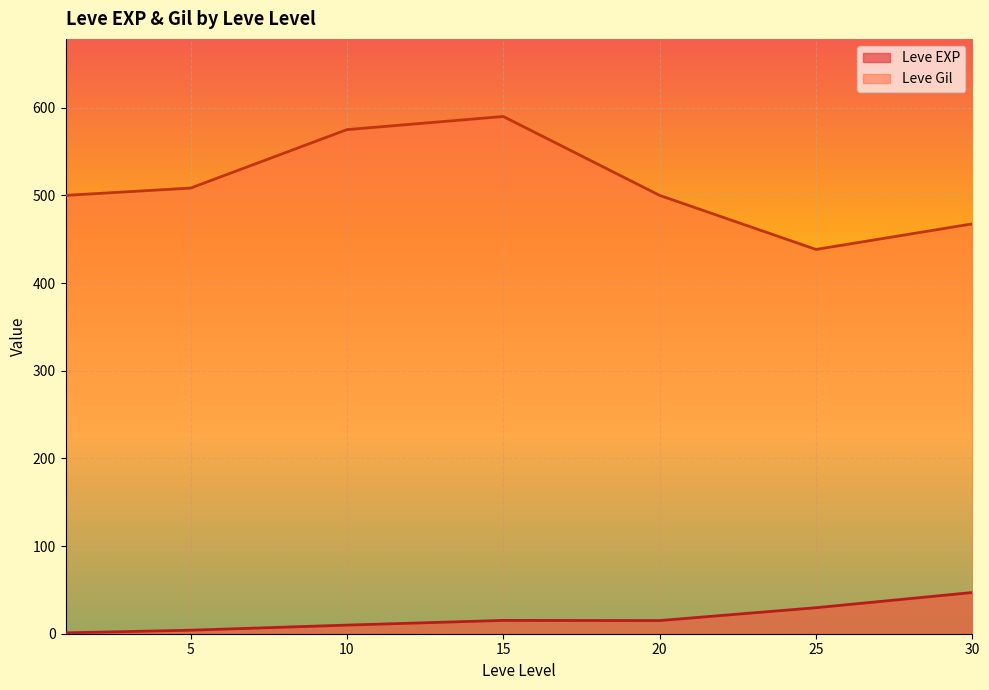

What is the greatest value displayed?

590.0